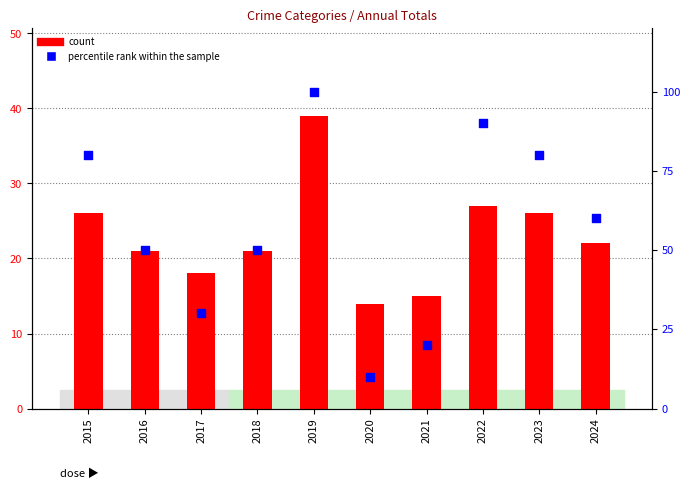

At how many categories does at least one series exceed 51?

5